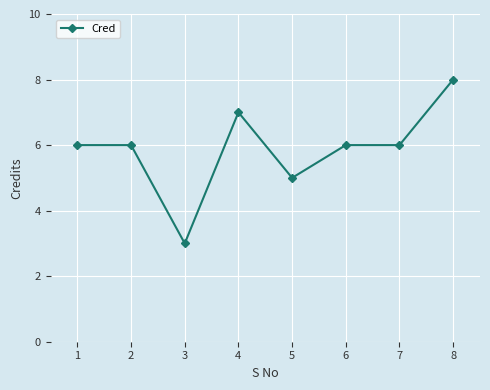

Which category has the highest value across all series?

8